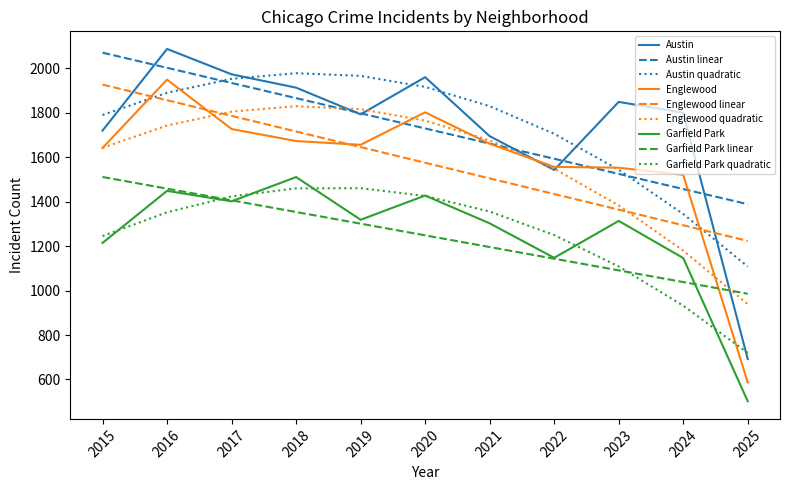

What is the spread (max minus min) of values at 2018?

624.0